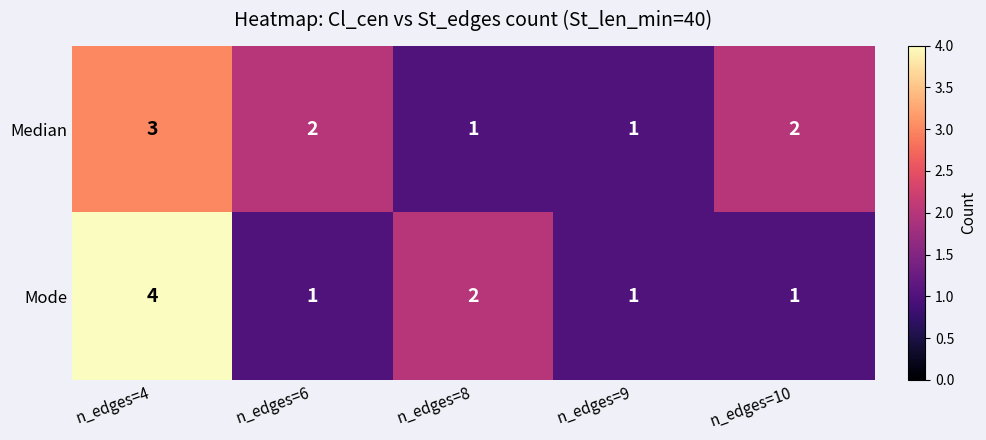

True or false: Mode has a value of 2 at n_edges=8.

True